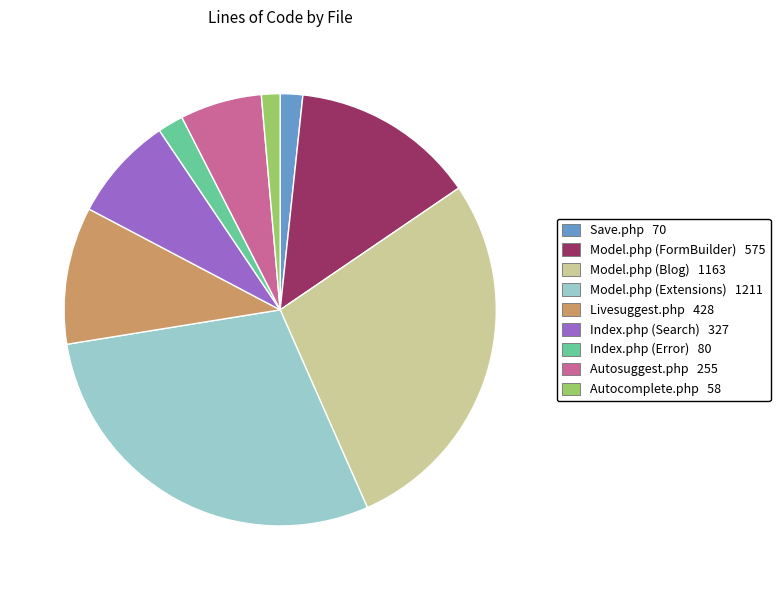

Does Autosuggest.php account for over 50% of the chart?

No